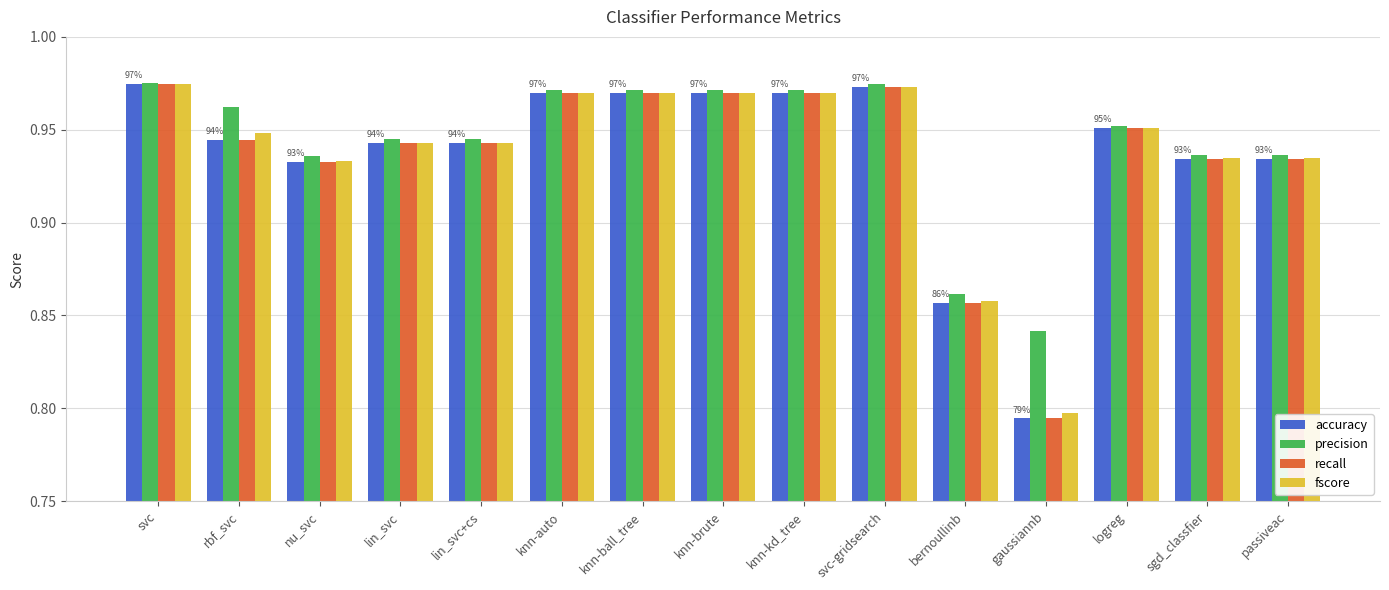

What is the label of the 15th bar from the right?

svc